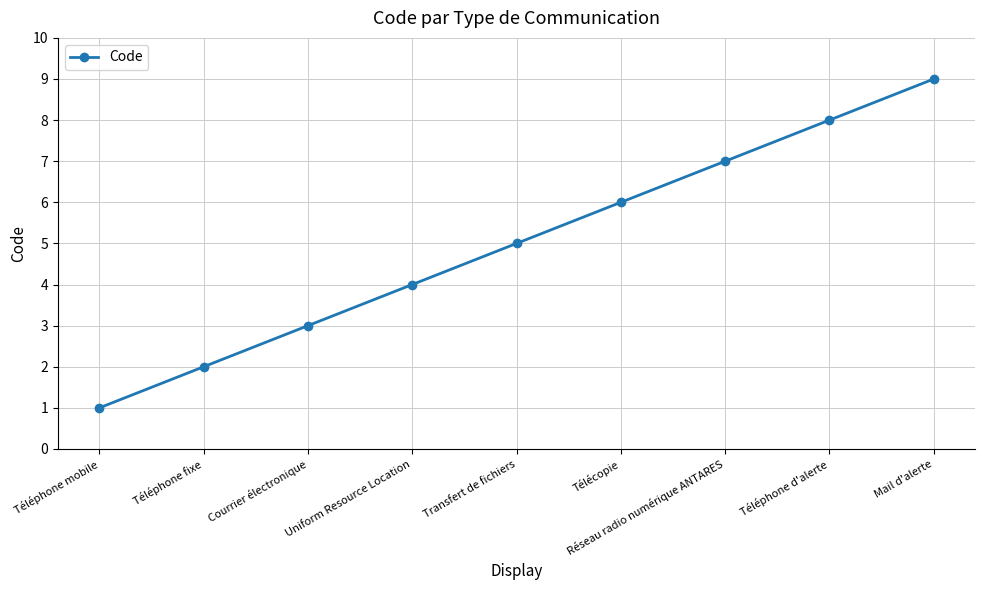

Where is the data nearest to the value 5?

Transfert de fichiers